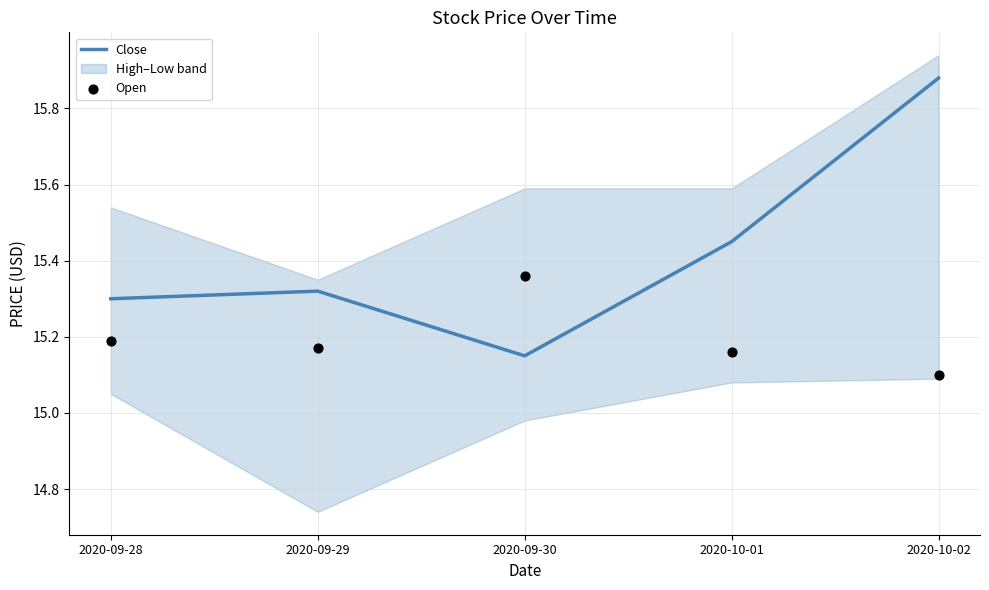

At how many categories does at least one series exceed 15?

5